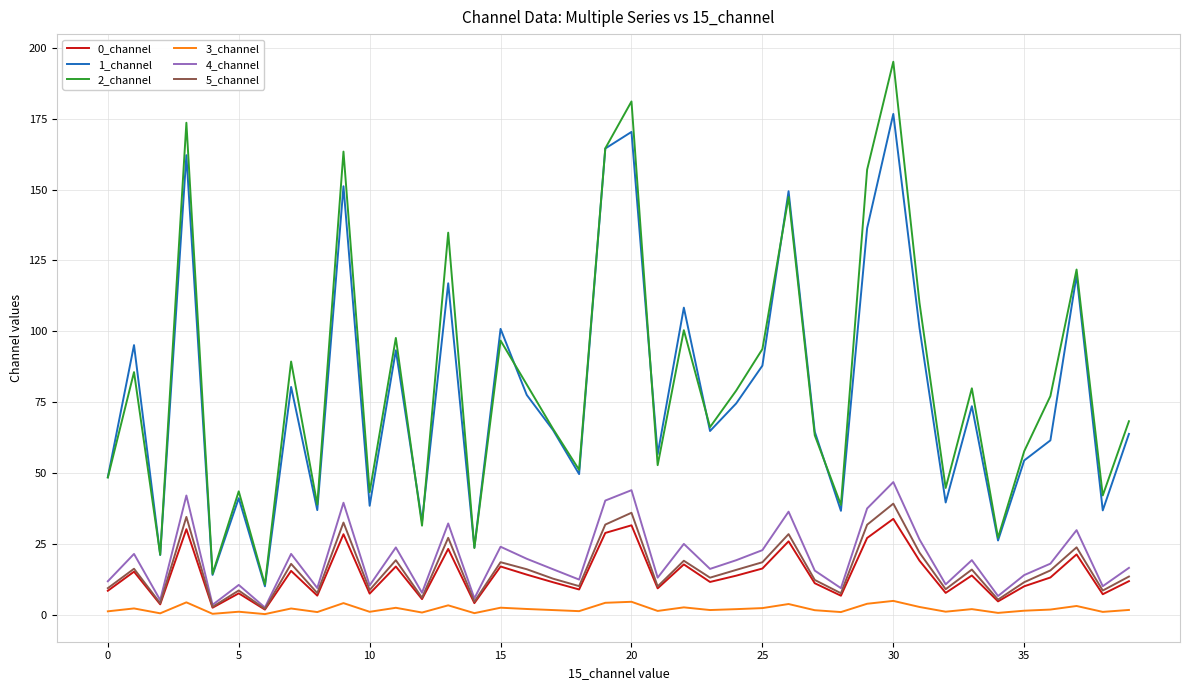

Which series has the largest range (max minus min)?

2_channel